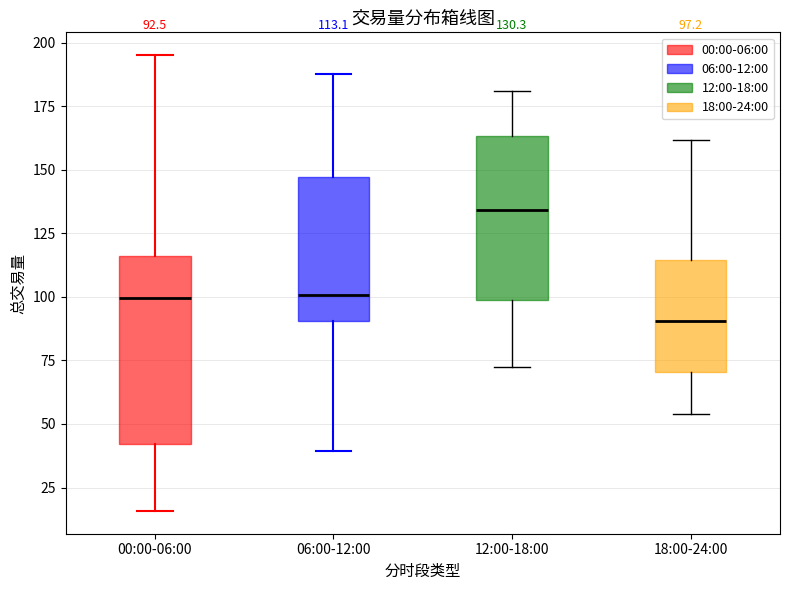

Which box's median line is the lowest?

18:00-24:00